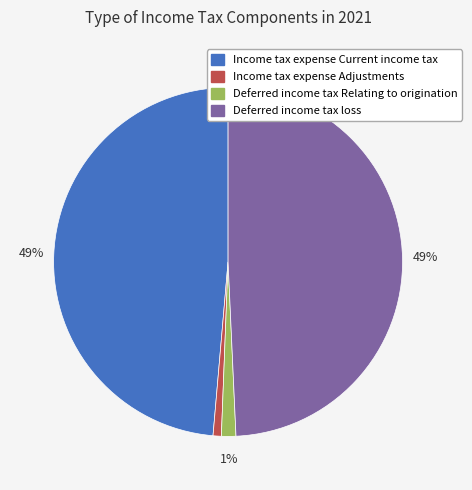

Combined, do Deferred income tax loss and Income tax expense Current income tax account for over 50%?

Yes